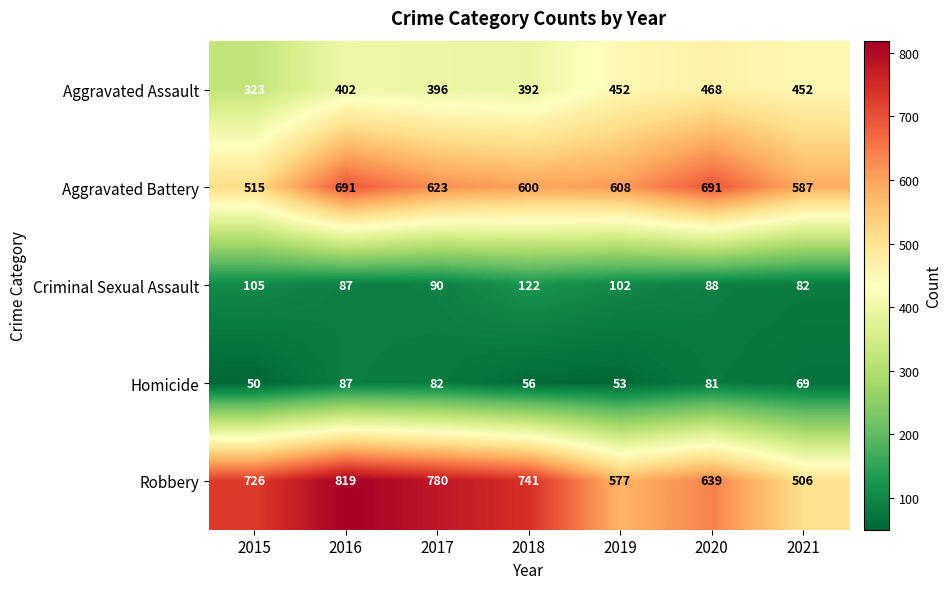

Which series has the widest spread of values?

Robbery